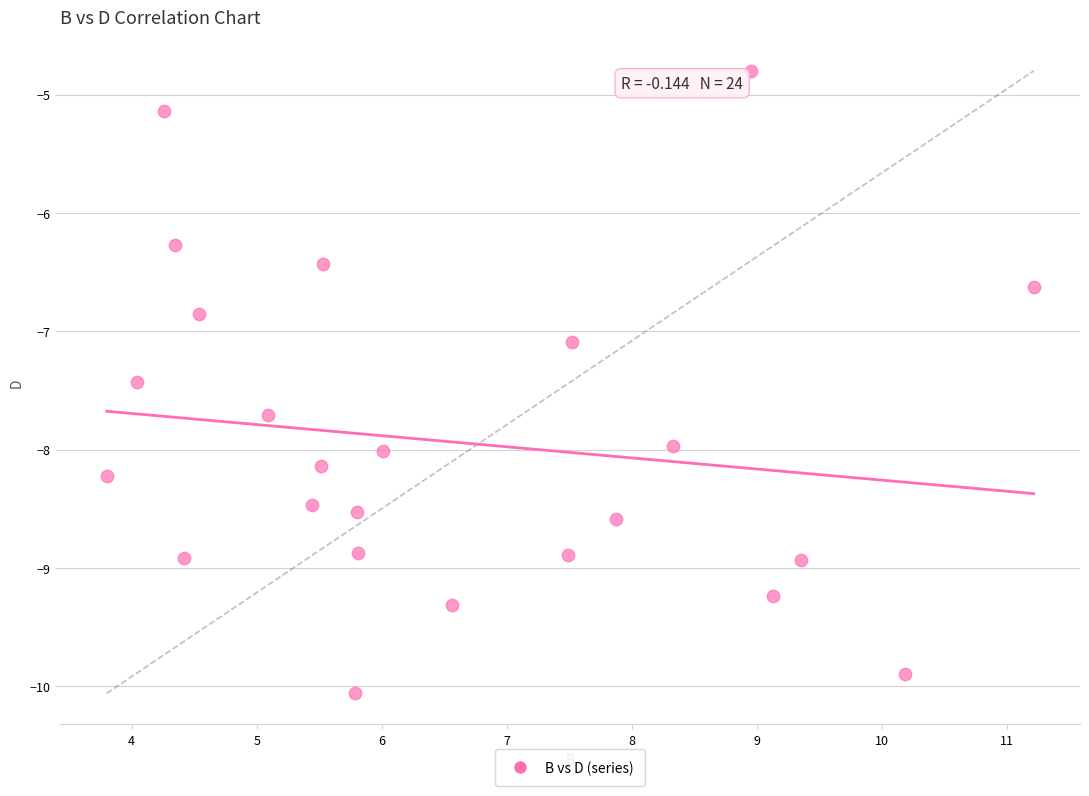

What Y value in the scatter plot is closest to -7?

-7.1